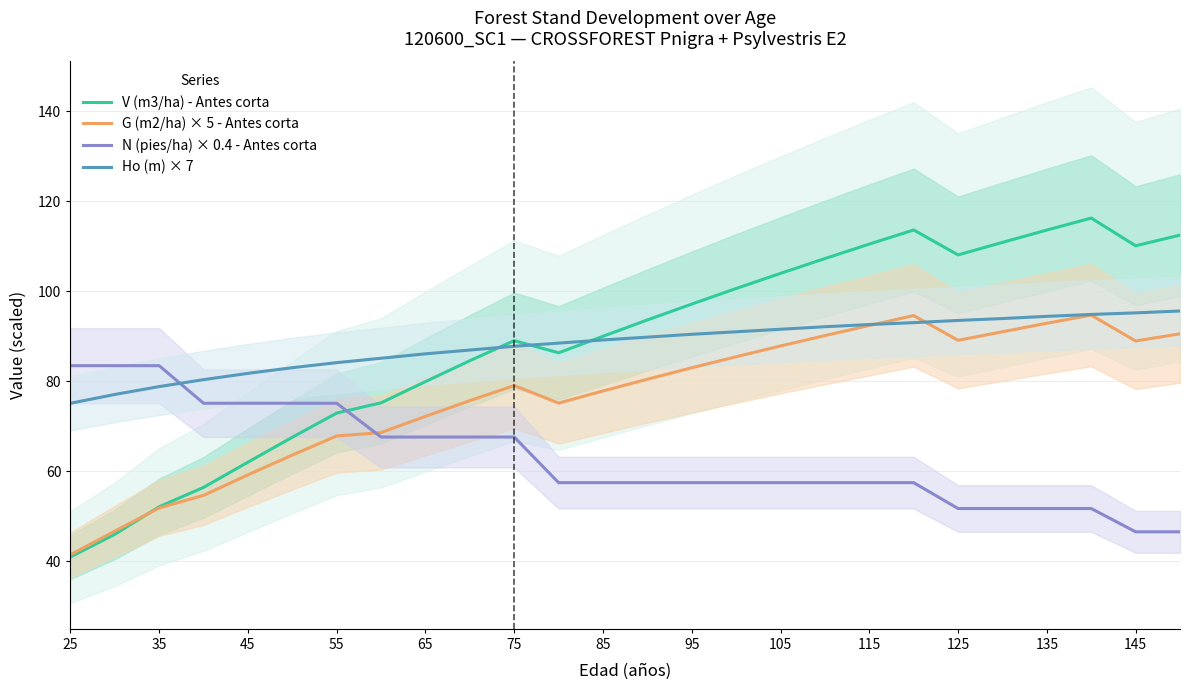

The G (m2/ha) × 5 - Antes corta series shows 120.2 at 95. True or false?

False